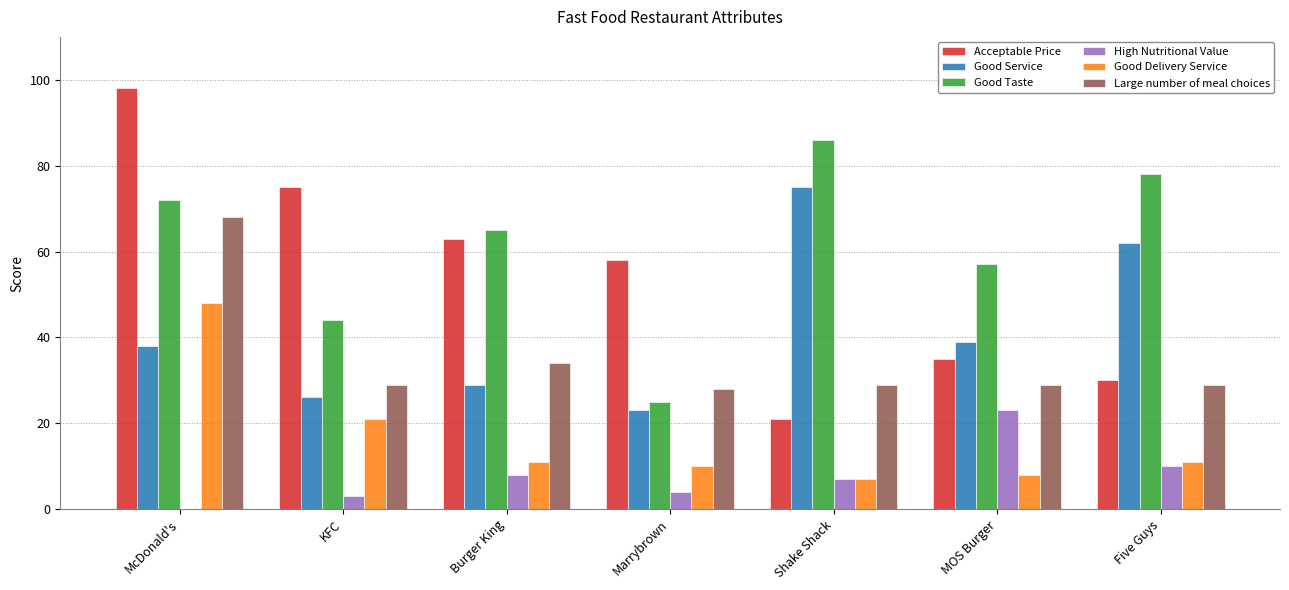

Where is High Nutritional Value nearest to the value 11?

Five Guys